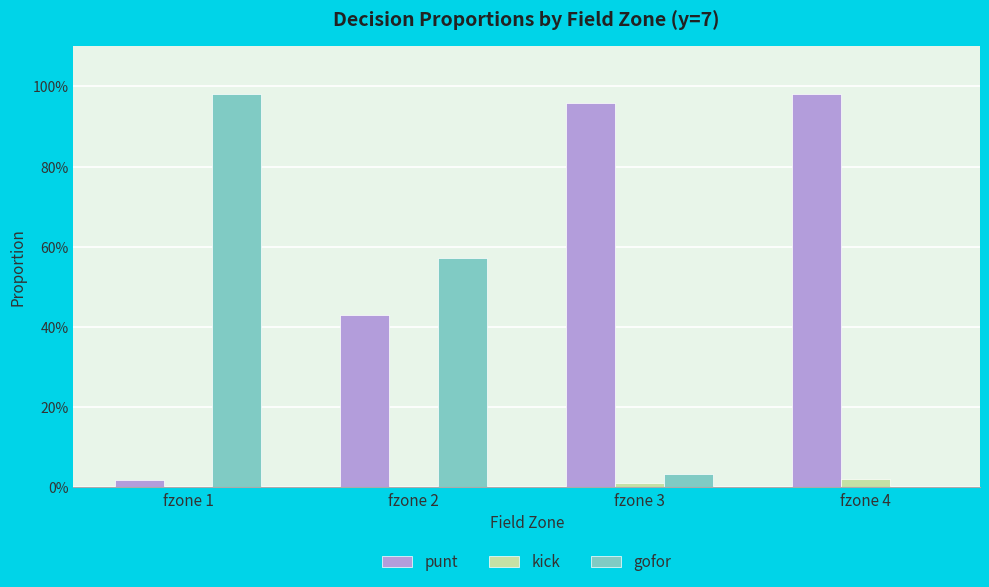

At which label is gofor closest to 0?

fzone 4